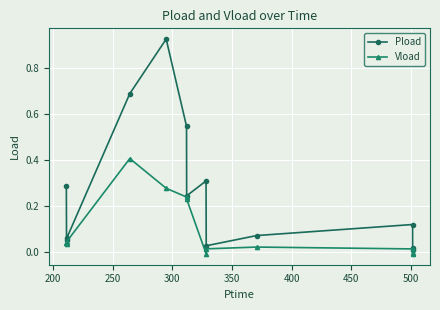

What is the highest value of the Vload series?

0.4